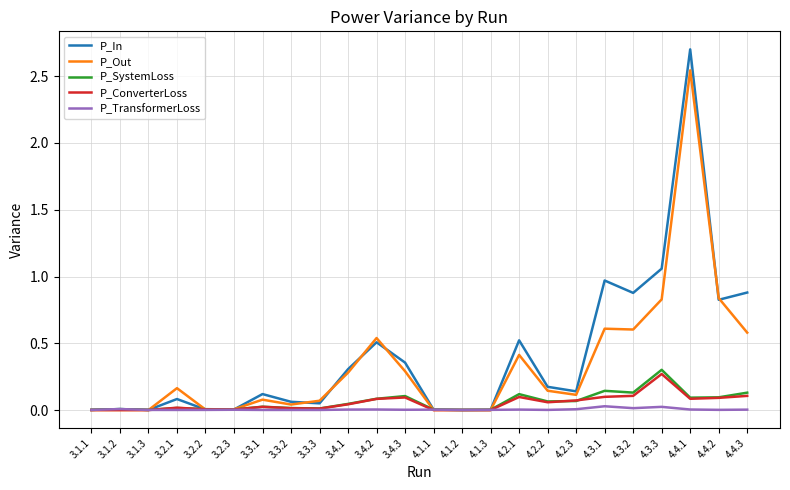

Which series has the widest spread of values?

P_In